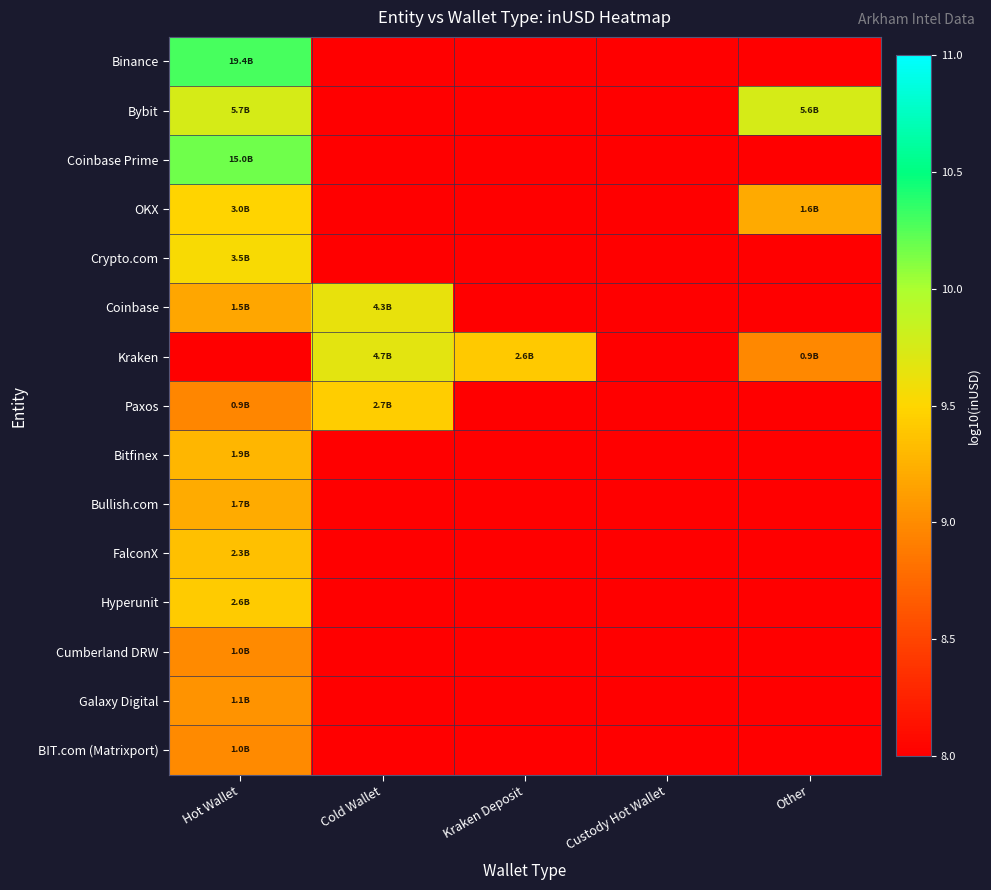

What is the greatest value displayed?

10.3